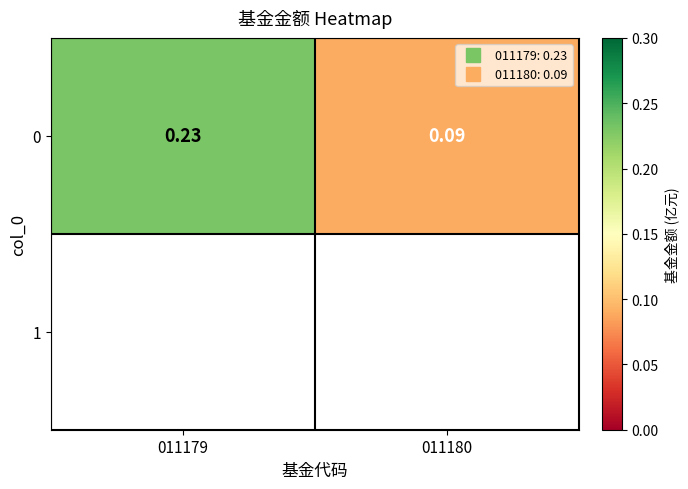

What is the average value?

0.2